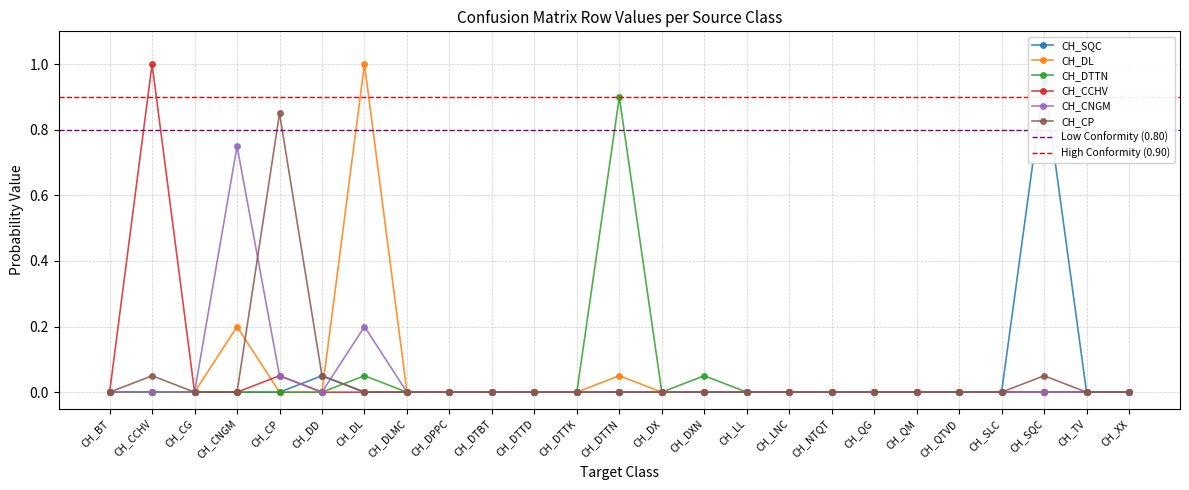

Is the value of CH_DL at CH_TV greater than the value of CH_DTTN at CH_XX?

No